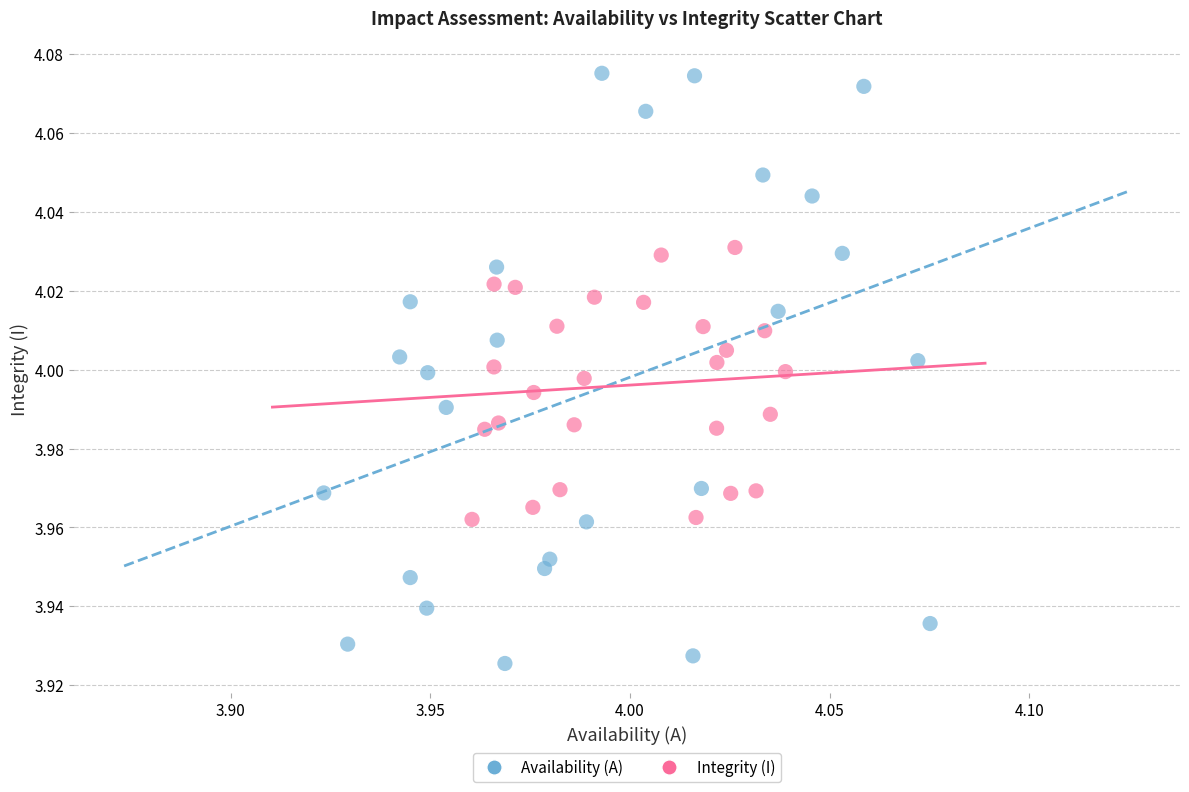

Which series reaches the maximum Y coordinate?

Availability (A)